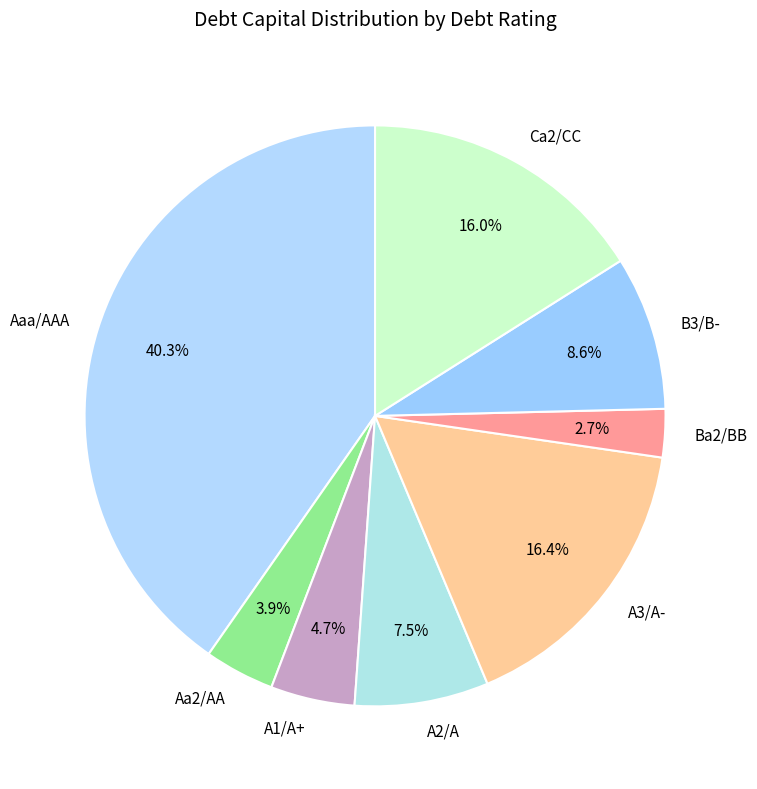

To the nearest percent, what percentage of the pie is Aaa/AAA?

40%